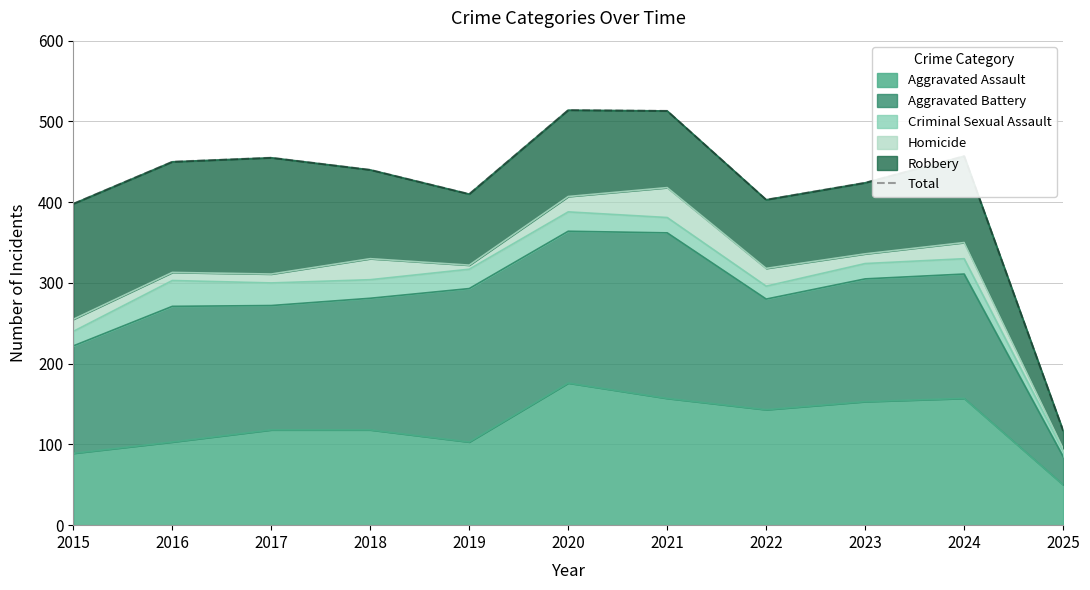

Does the chart have visible grid lines?

Yes